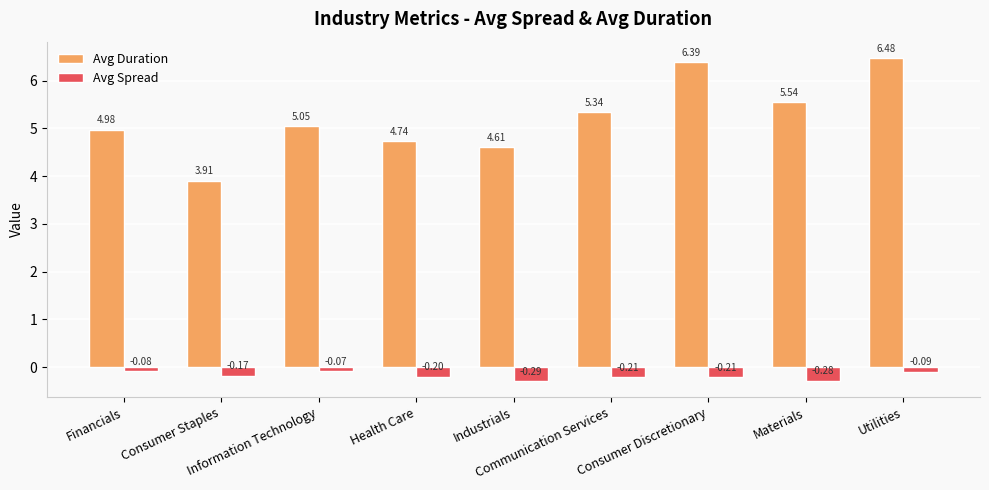

What is the sum of all Avg Spread values?

-1.6